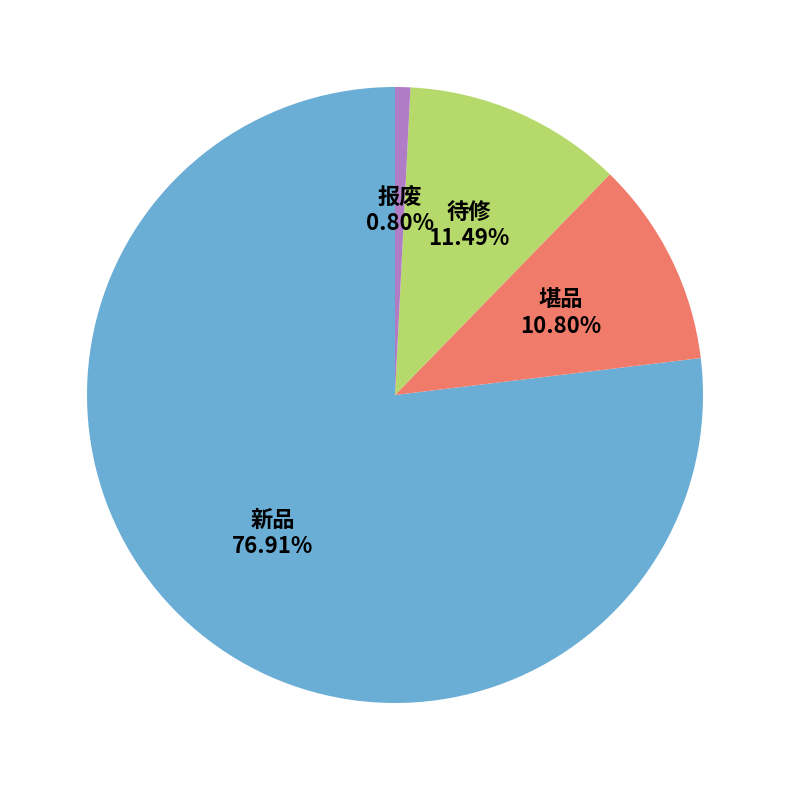

Combined, do 堪品 and 待修 account for over 50%?

No